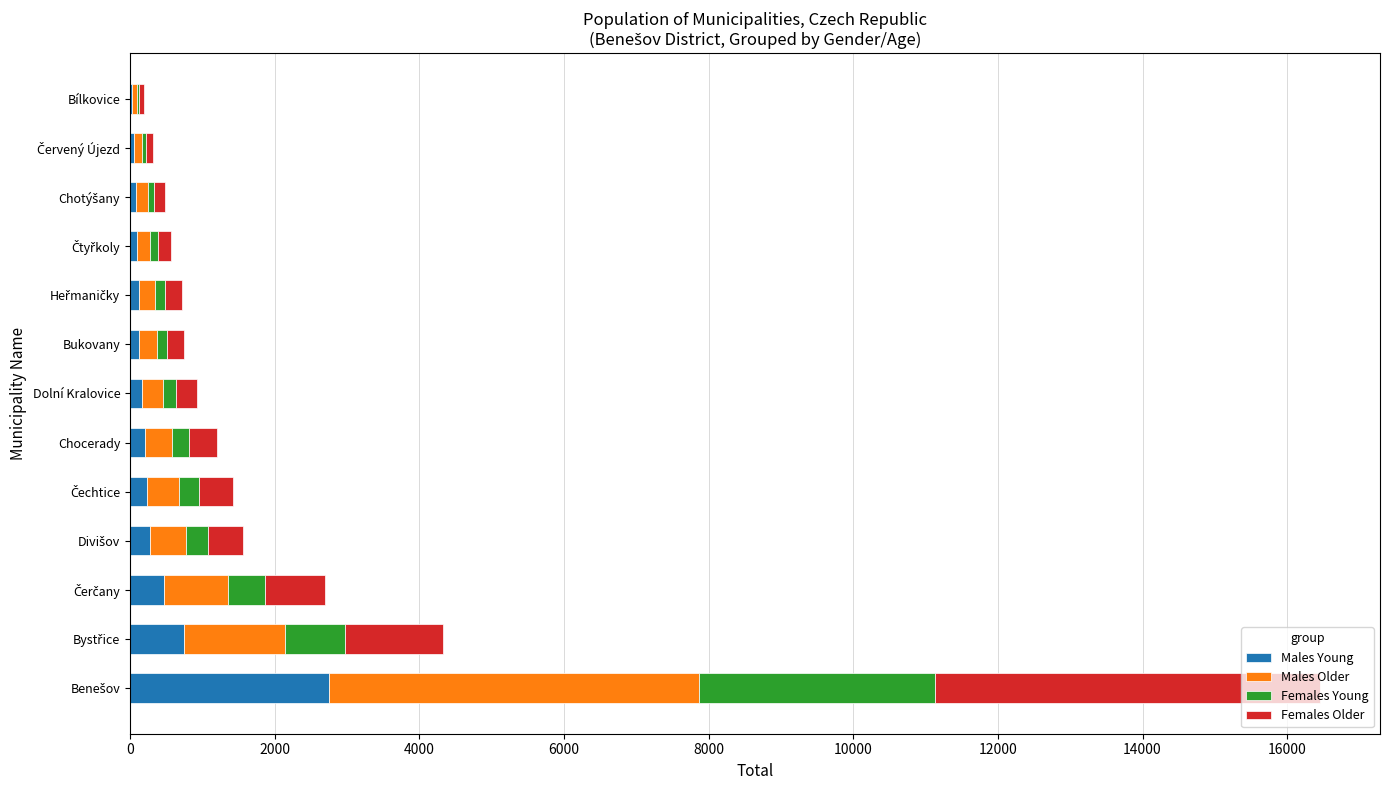

What is the sum of all Males Young values?

5378